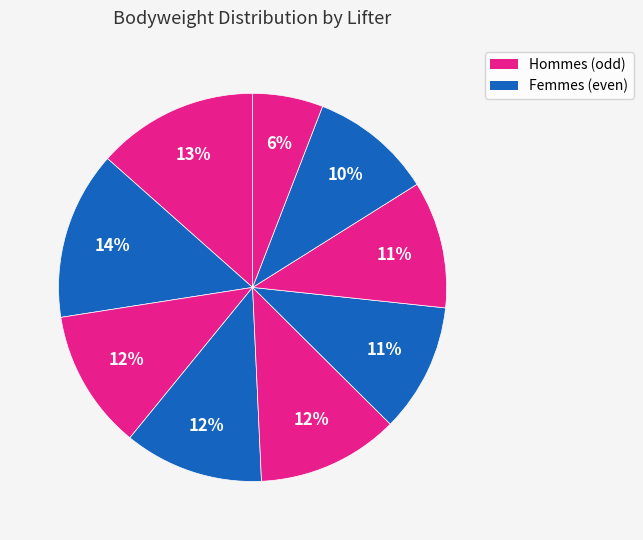

Count the number of slices in the pie.

9